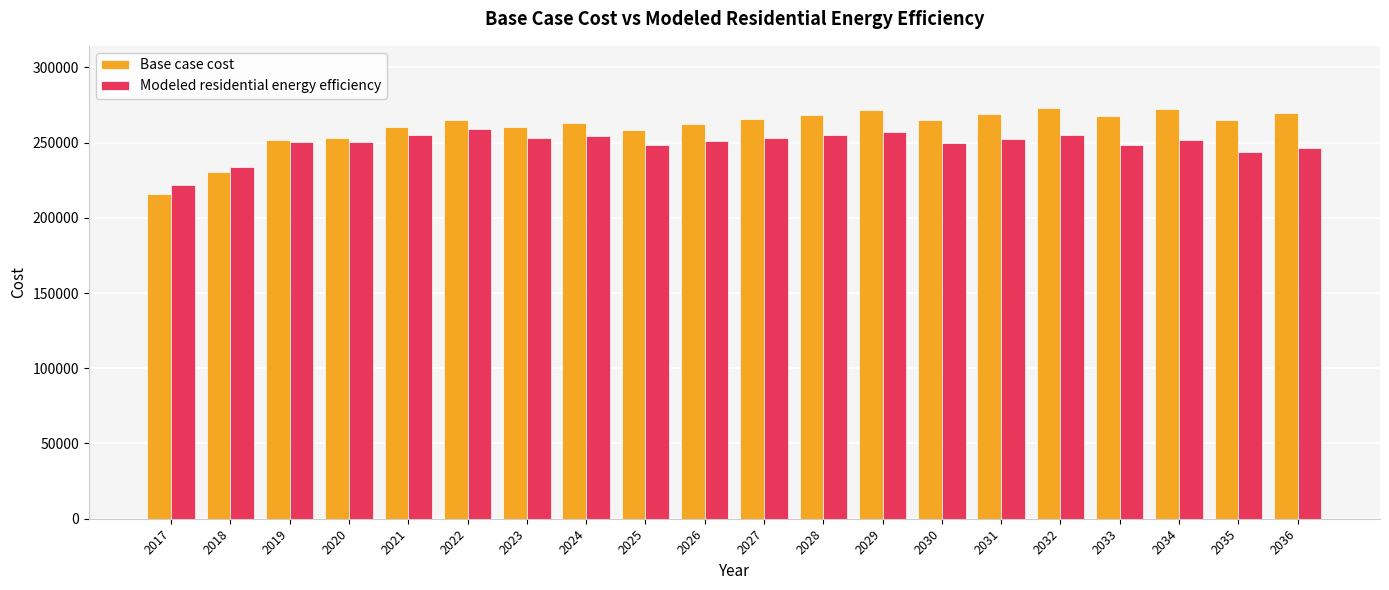

How many groups of bars are there?

20